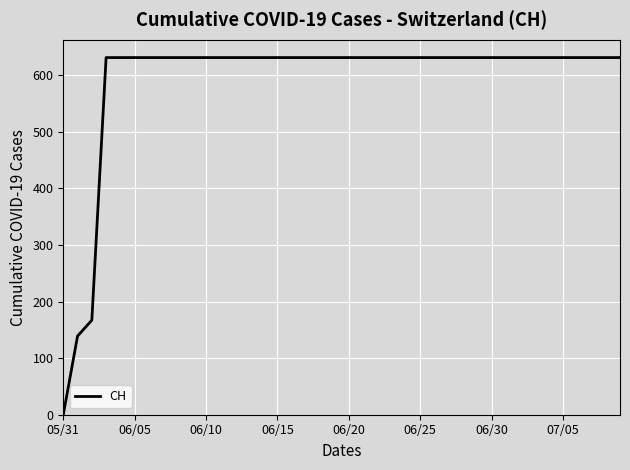

What is the greatest value displayed?

631